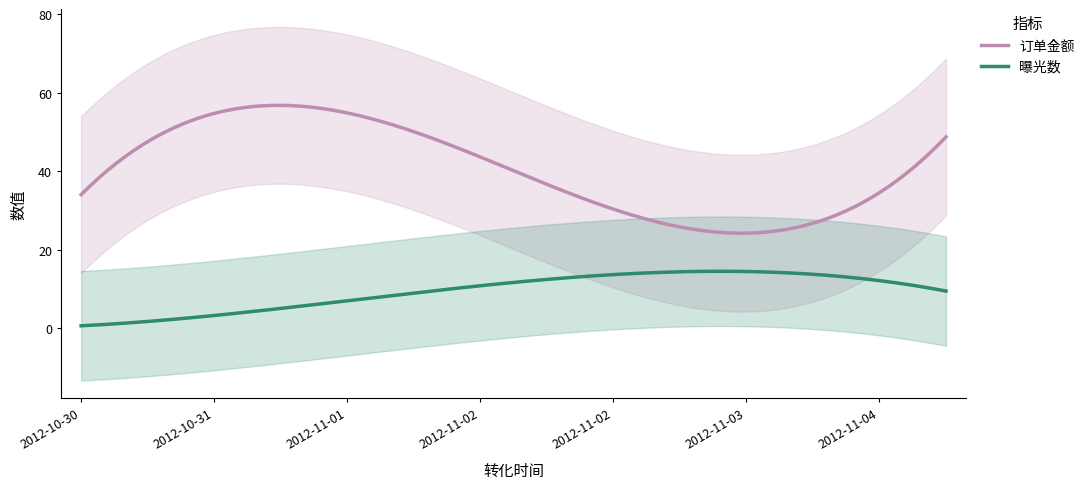

True or false: 曝光数 and 订单金额 cross at least once.

False